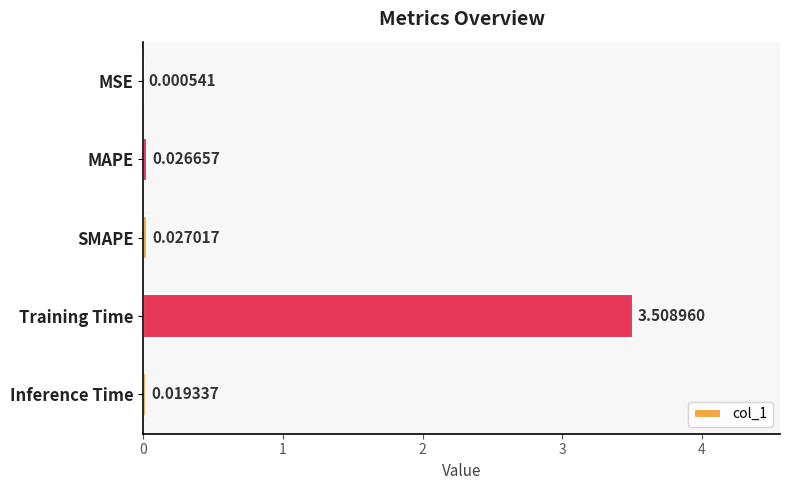

Which has a higher value, SMAPE or Training Time?

Training Time